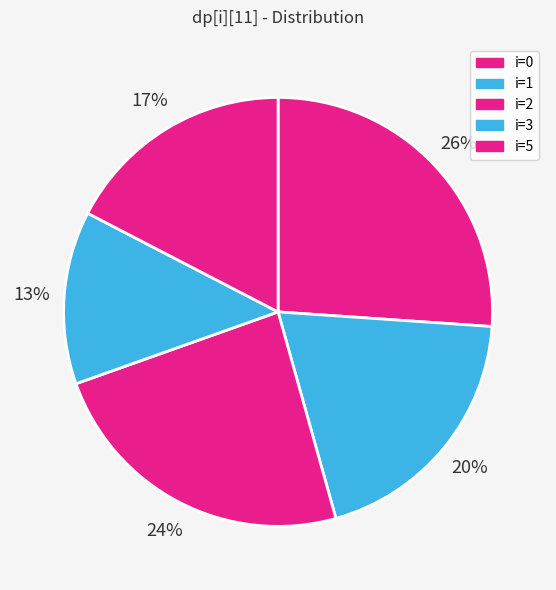

To the nearest percent, what is the difference between the largest and smallest slice percentages?

13%